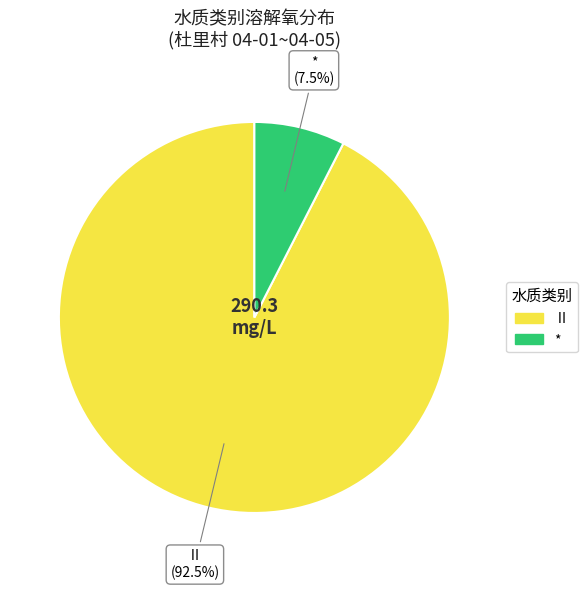

Is there a majority slice in this chart?

Yes